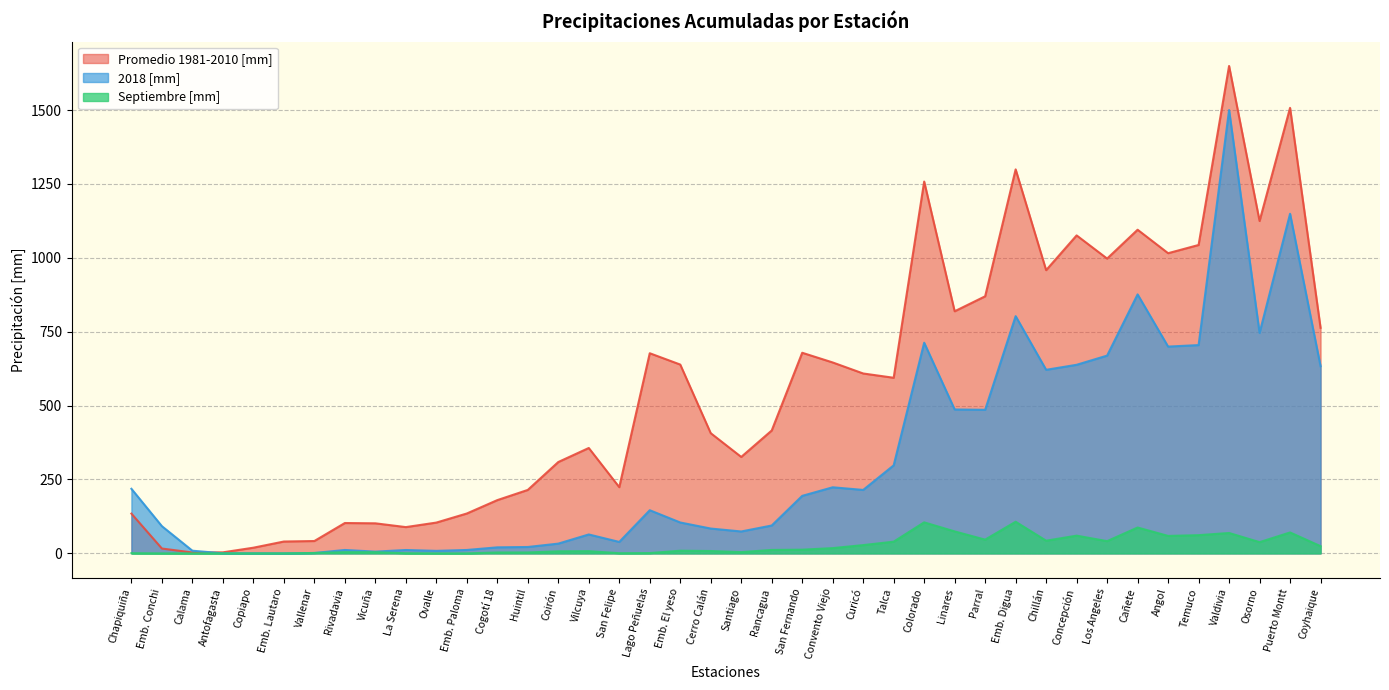

Which label corresponds to the smallest value in the chart?

Emb. Lautaro